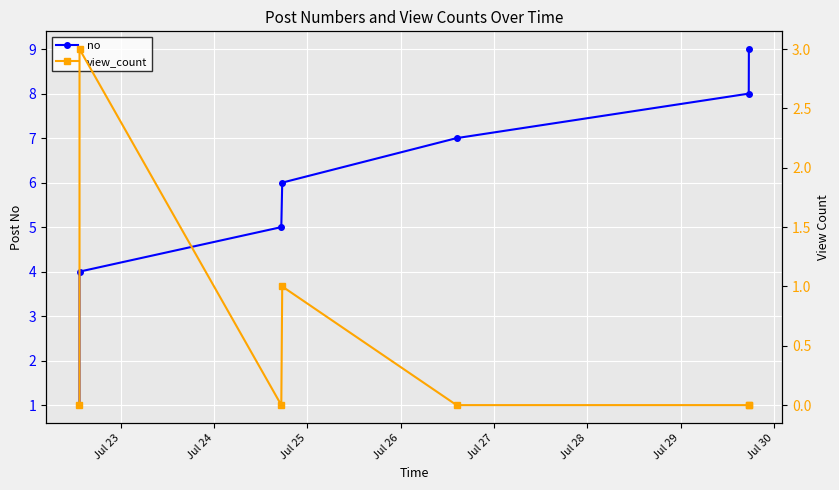

True or false: no has more than 2 points higher than both neighbors.

False